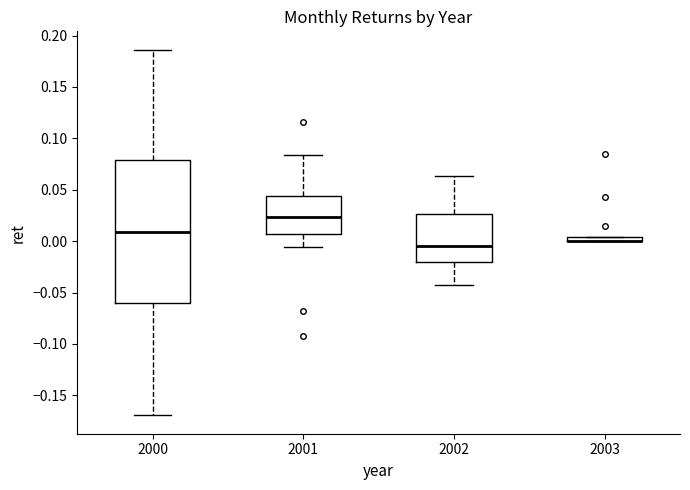

Which box is the tallest, from its lower edge to its upper edge?

2000